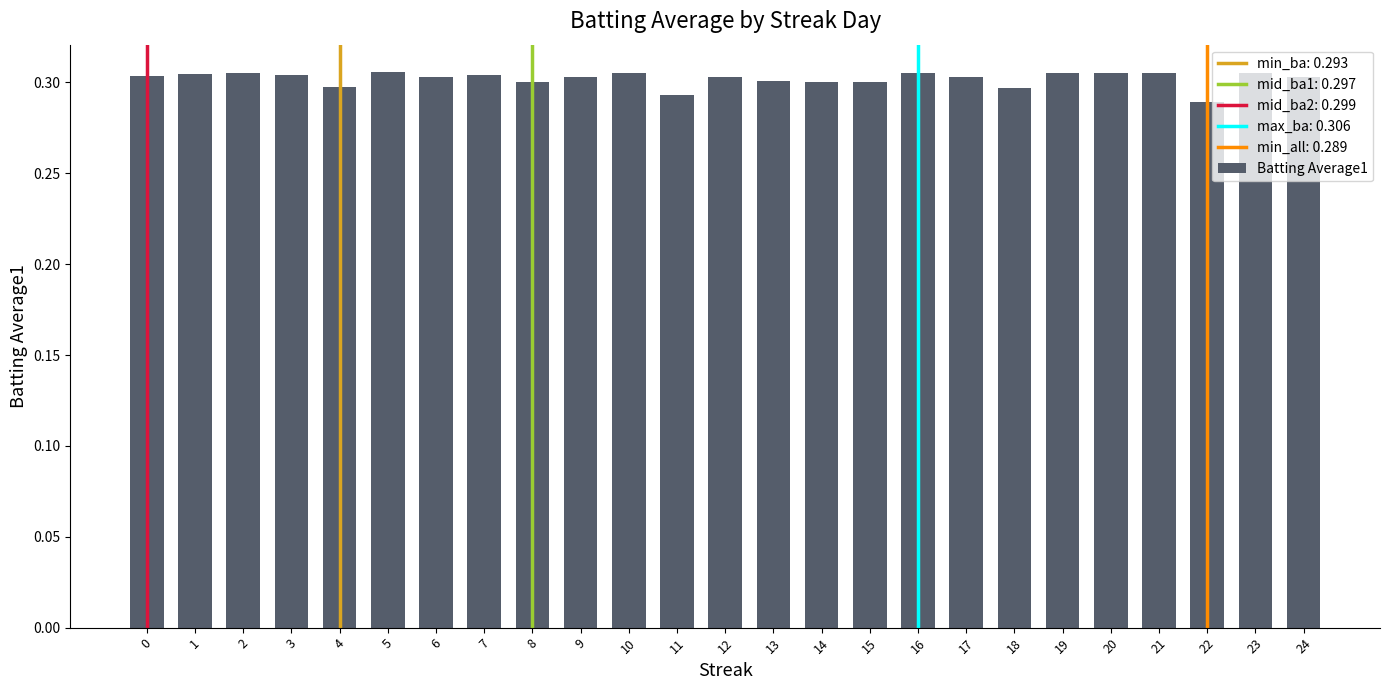

The value at 23 is 0.2. True or false?

False